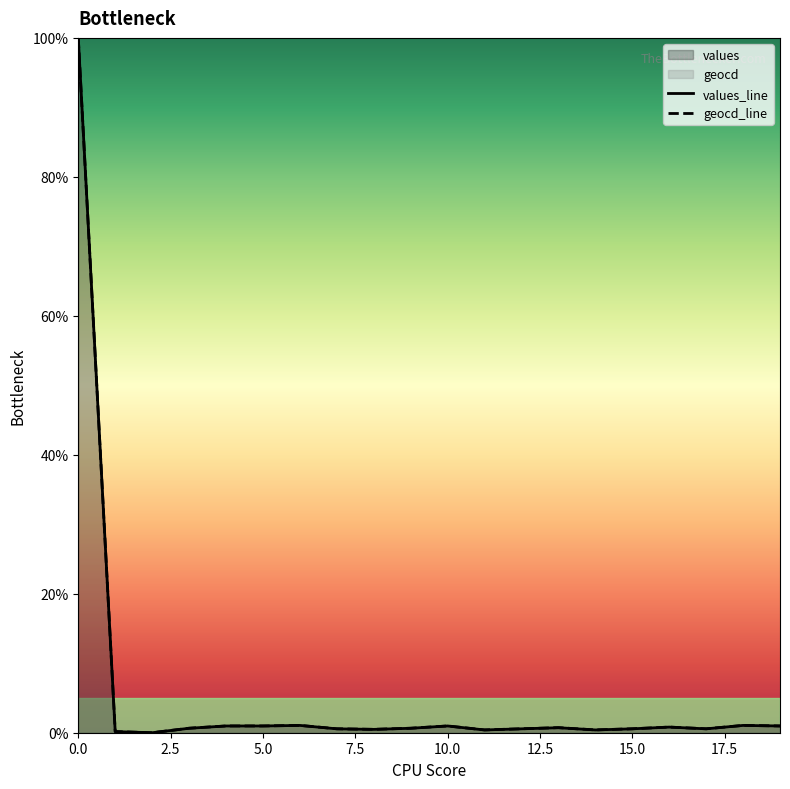

True or false: values_line and geocd_line intersect in this chart.

False